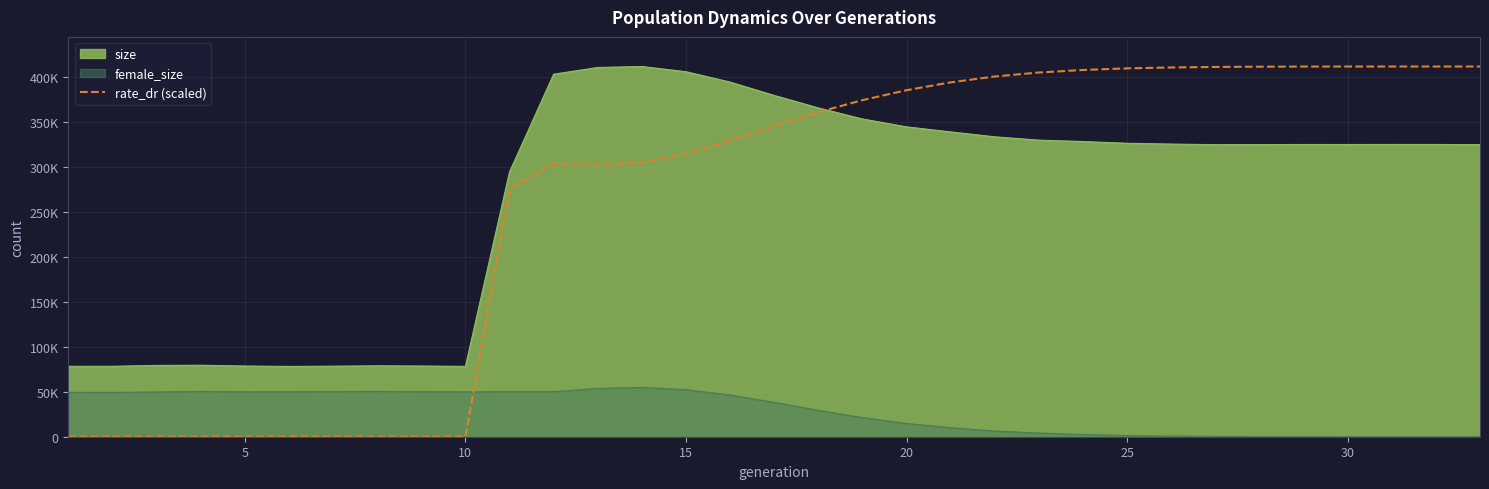

What is the difference between the maximum and minimum values?

411631.0